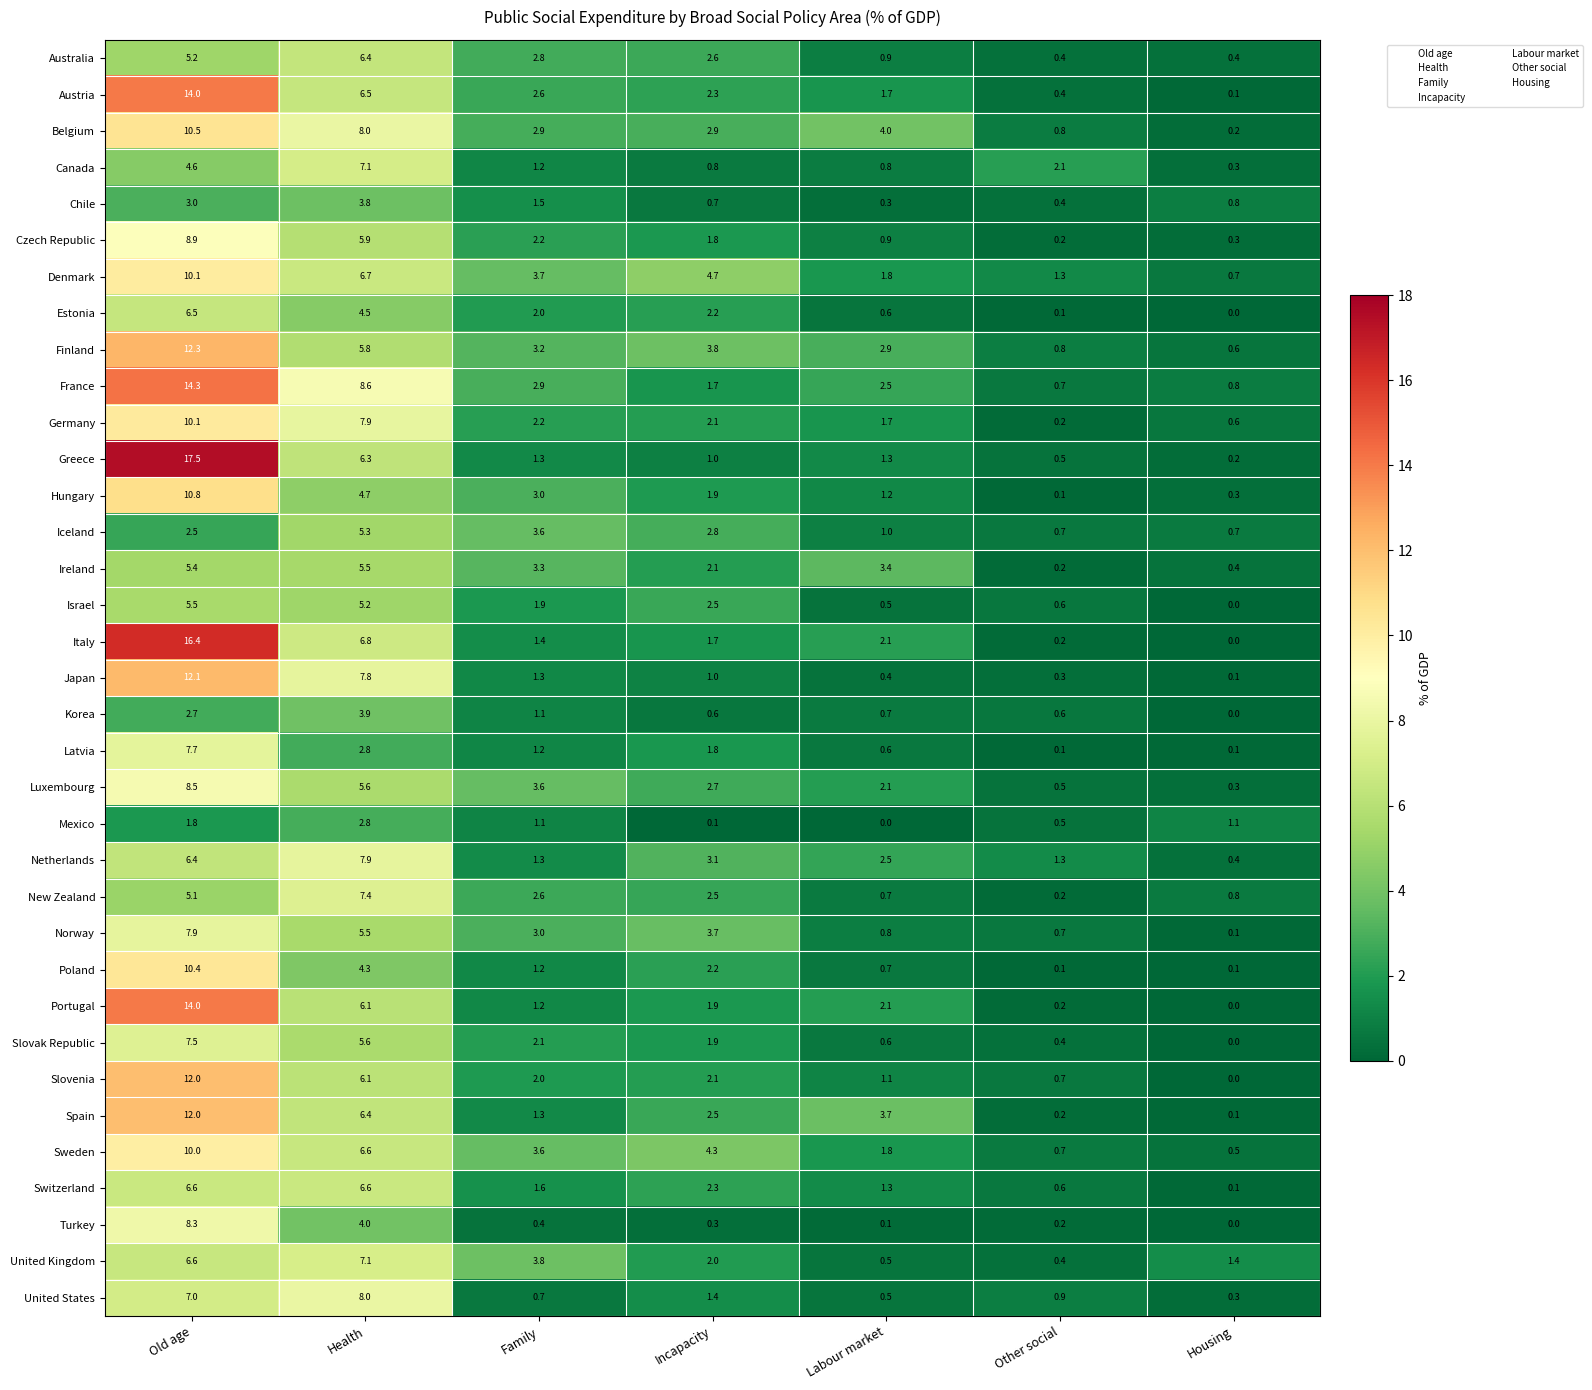

Is it true that Slovenia equals 0.7 at Other social?

True